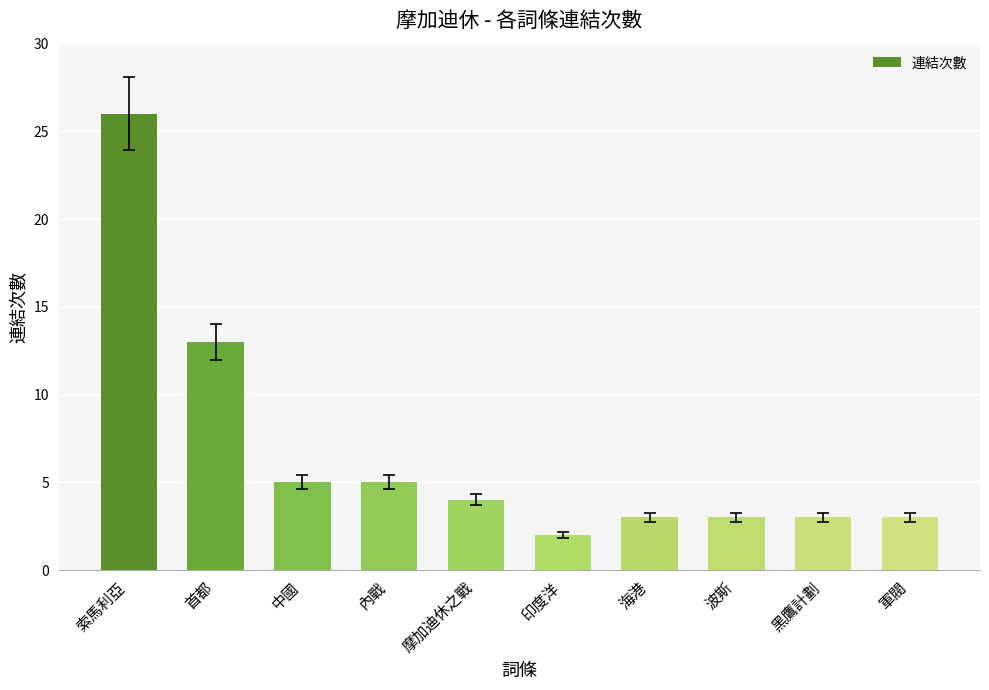

What is the difference between the values at 黑鷹計劃 and 摩加迪休之戰?

1